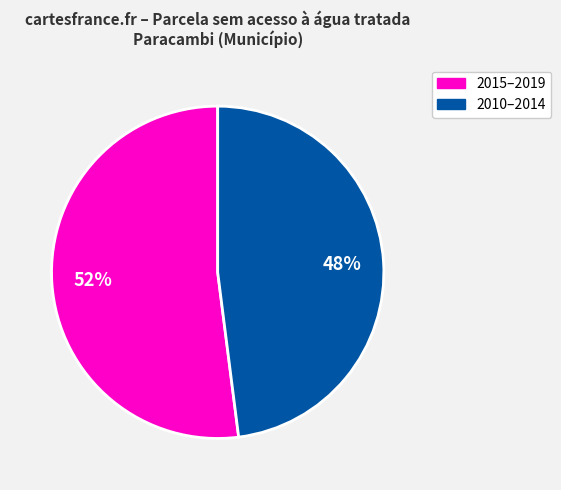

Does any single category account for the majority?

Yes